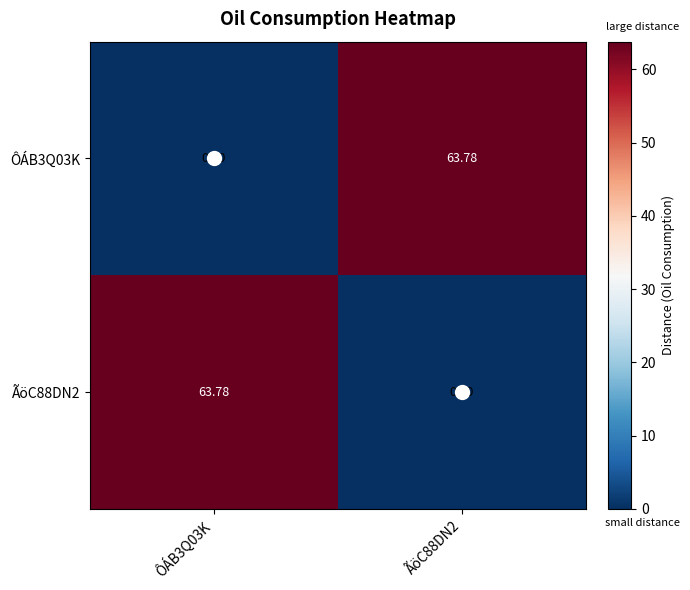

At ÔÁB3Q03K, list the series in order from smallest to largest.

ÔÁB3Q03K, ÃöC88DN2